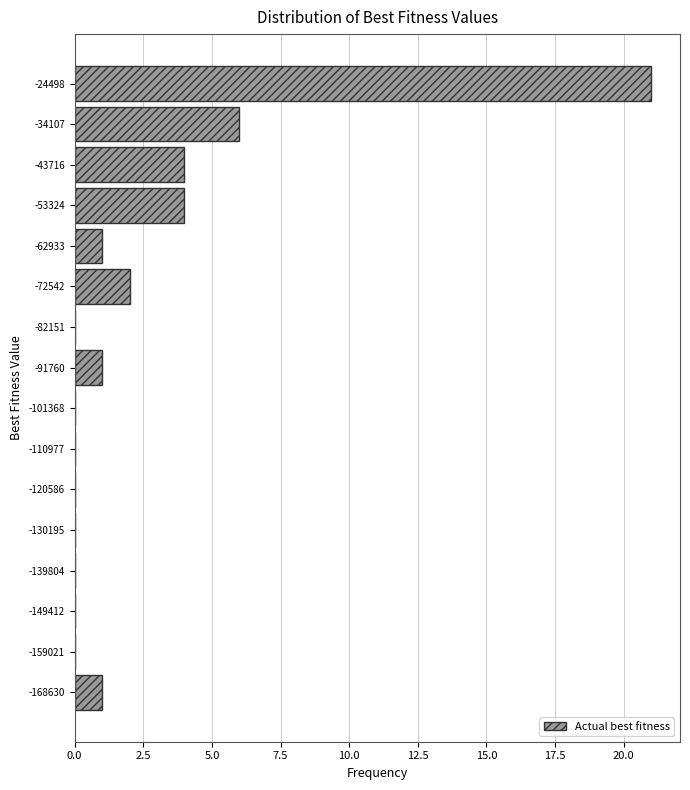

Reading bottom to top, transcribe this chart: for each bar, give the range it covers on the y-axis and its length. Neither the bar edges nor the lengths are printed on the chart, so give them approximately, as read against the axes.

-173000 to -164000: 1
-164000 to -154000: 0
-154000 to -145000: 0
-145000 to -135000: 0
-135000 to -125000: 0
-125000 to -116000: 0
-116000 to -106000: 0
-106000 to -97000: 0
-97000 to -87000: 1
-87000 to -77000: 0
-77000 to -68000: 2
-68000 to -58000: 1
-58000 to -49000: 4
-49000 to -39000: 4
-39000 to -29000: 6
-29000 to -20000: 21